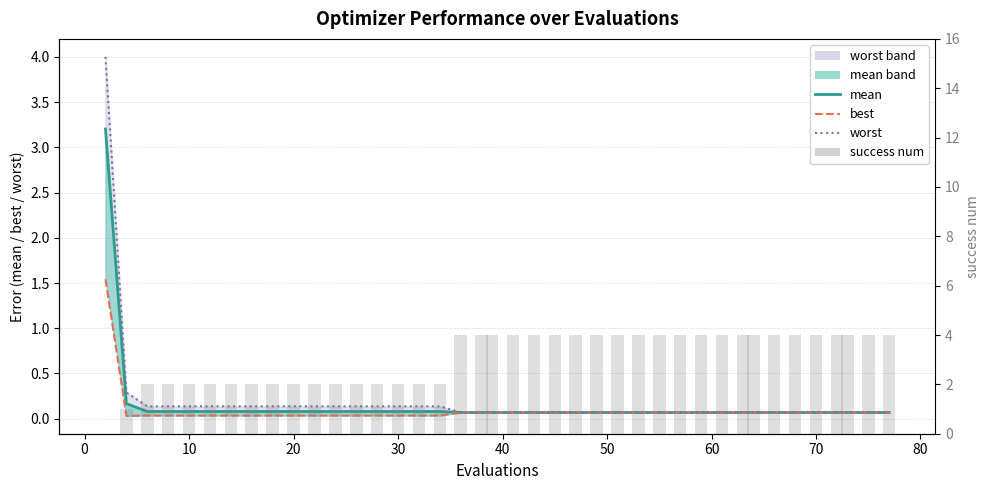

Is the value of mean (line) at 0 greater than the value of worst at 40?

Yes